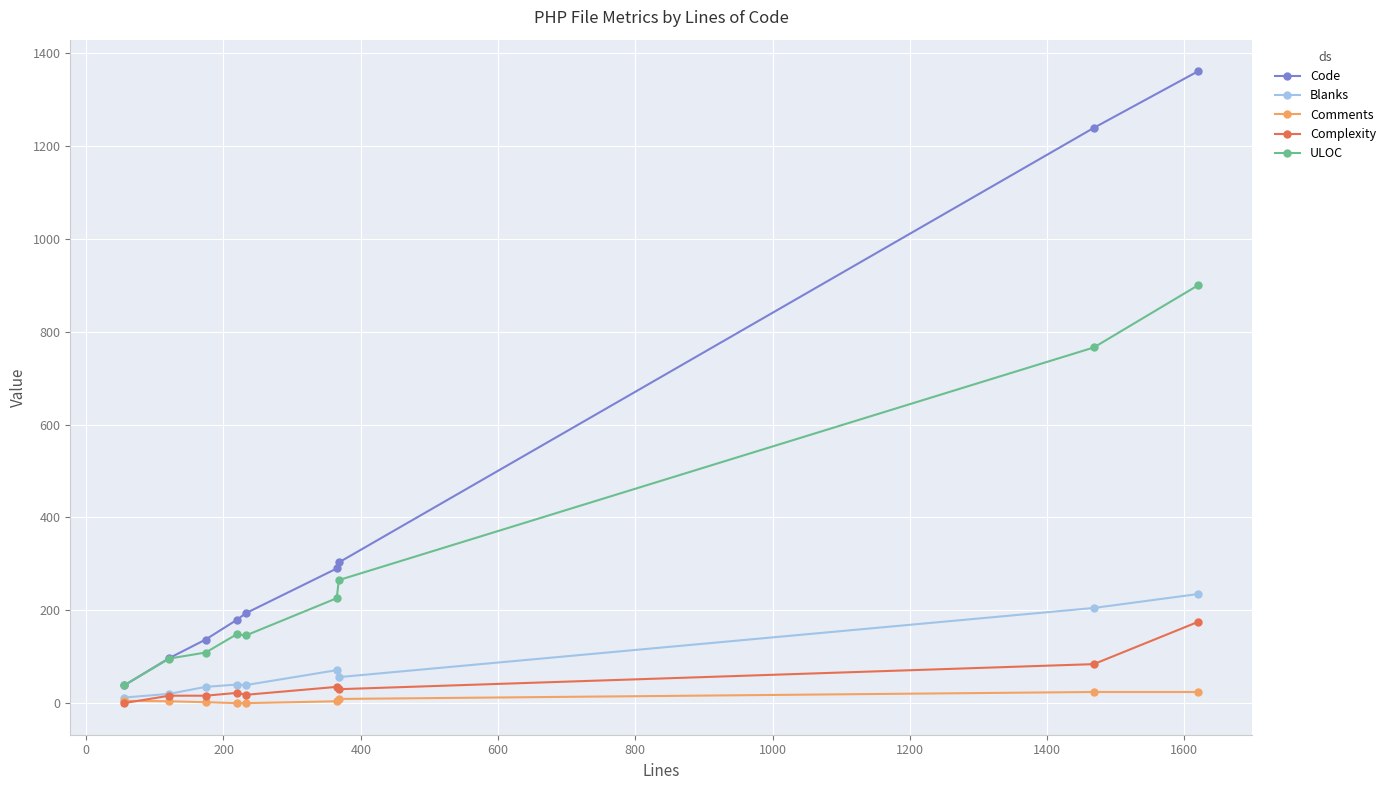

Does the chart display data point markers on the line(s)?

Yes